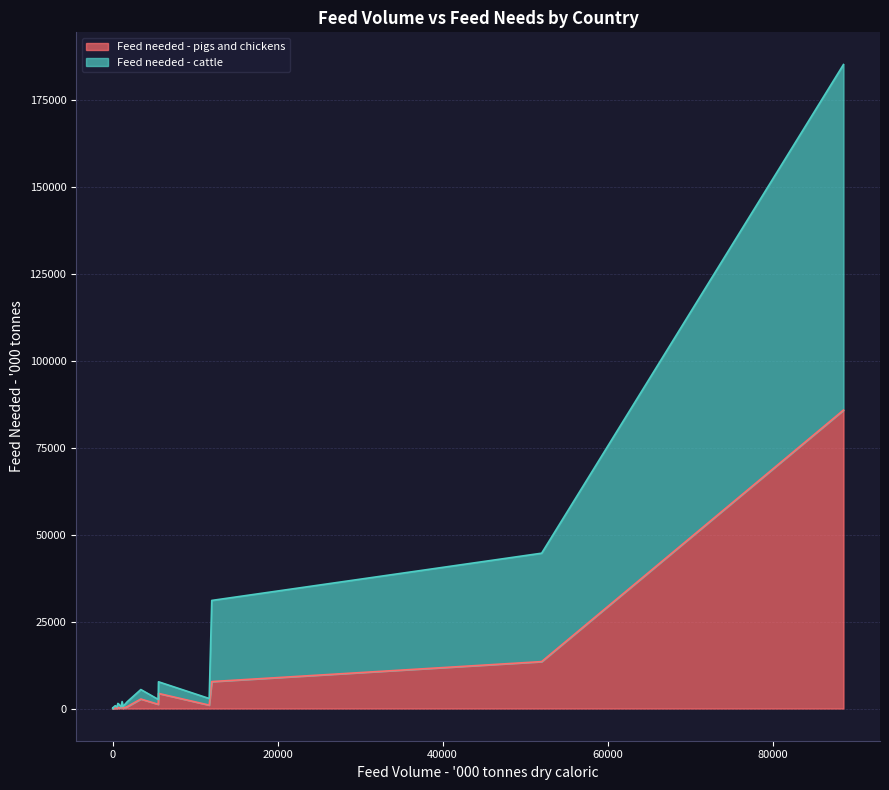

Does the chart display data point markers on the line(s)?

No